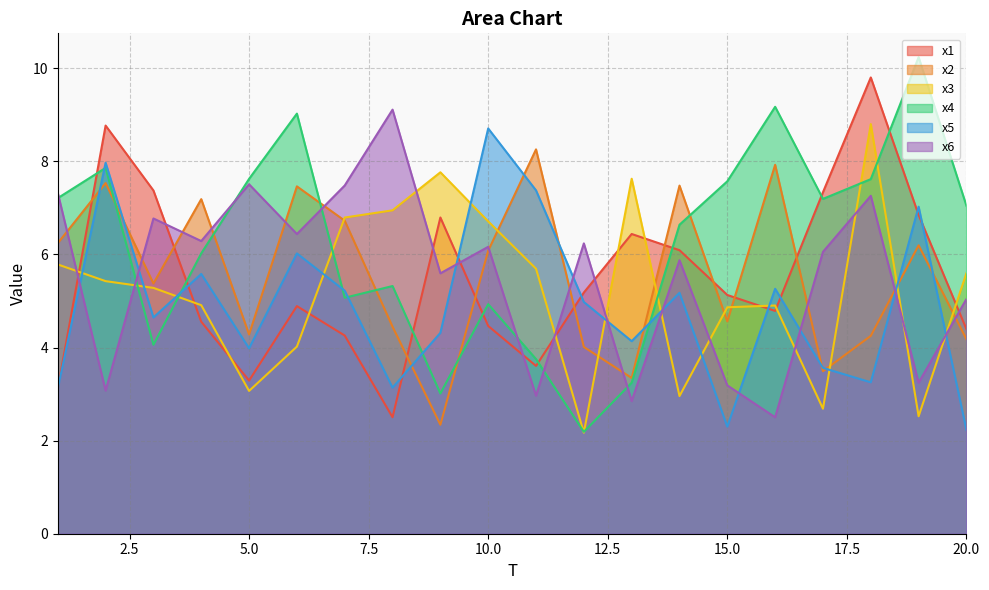

True or false: x5 has more than 1 points higher than both neighbors.

True